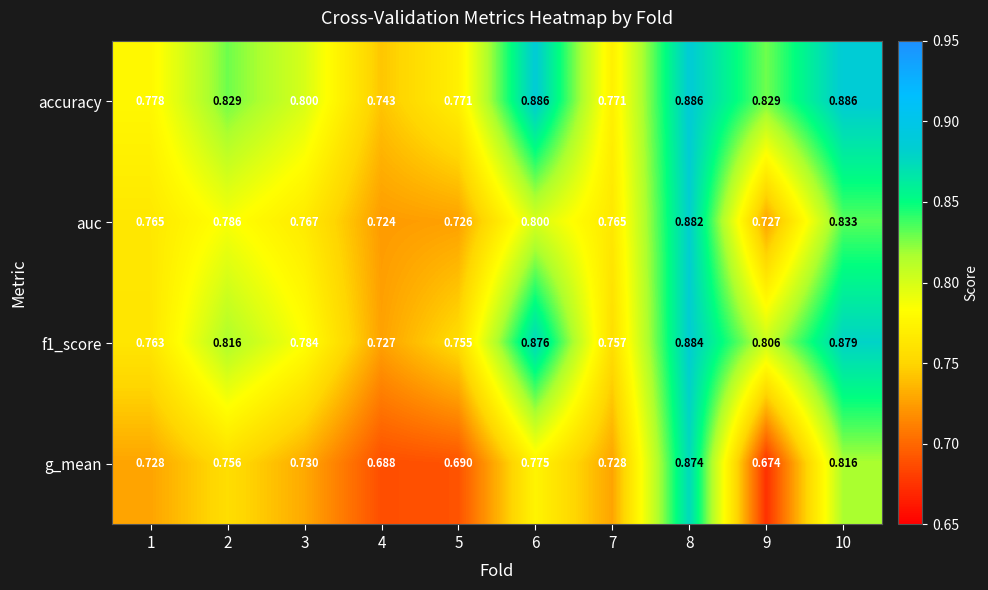

Which series has the largest total across all categories?

accuracy